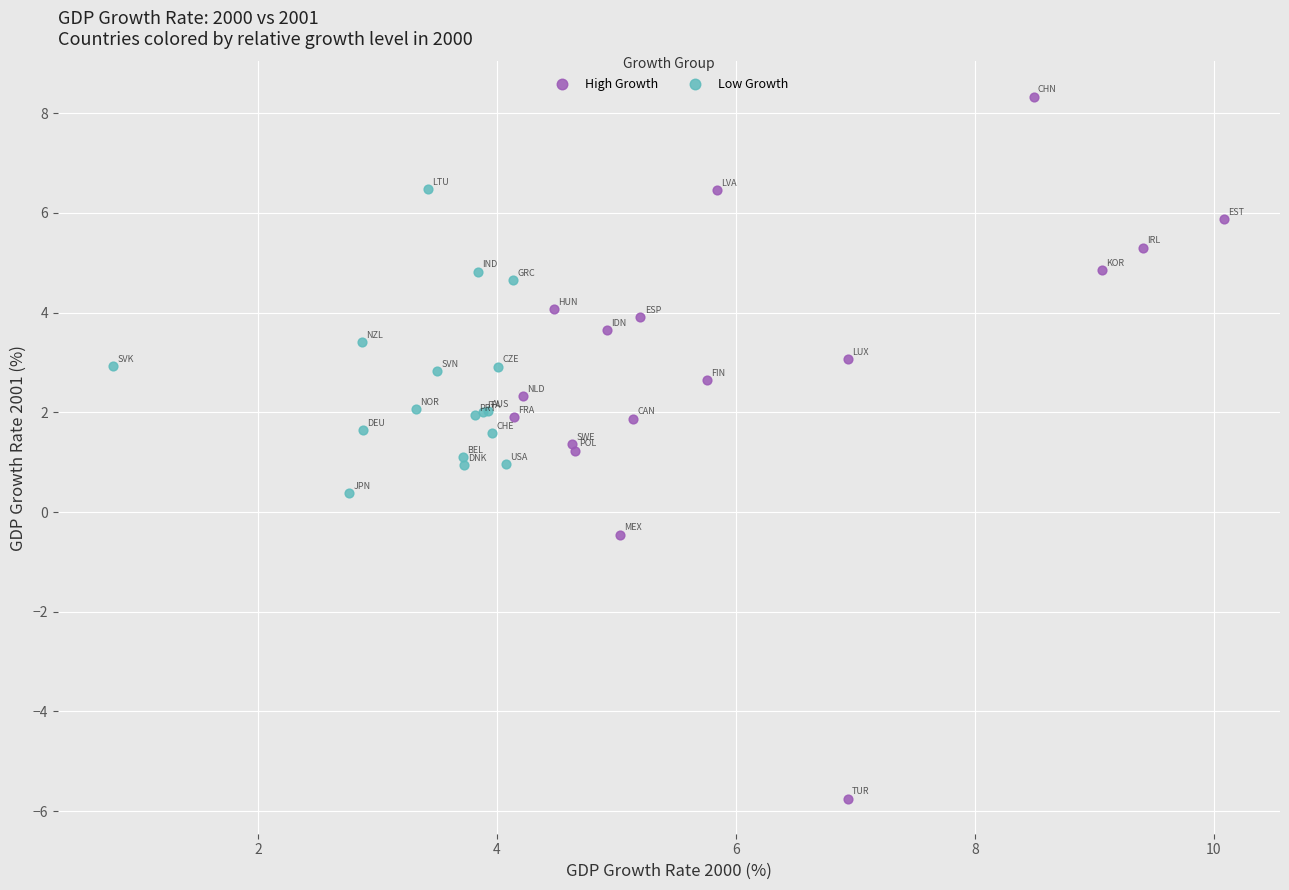

Which series contains the highest Y value?

High Growth